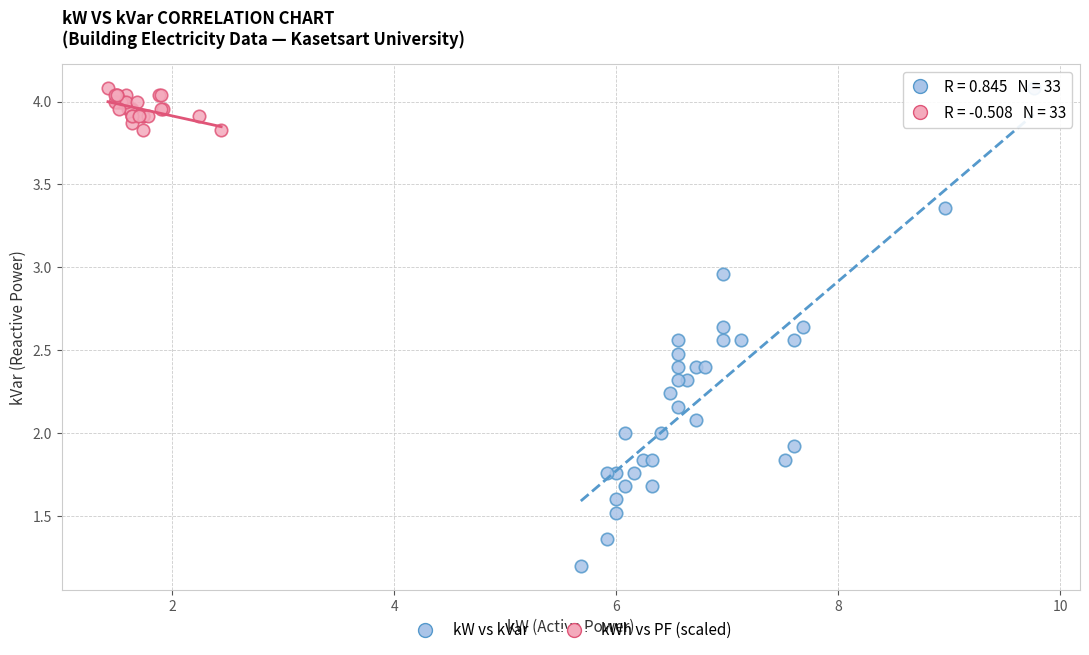

Which series has the largest Y range (max minus min)?

kW vs kVar